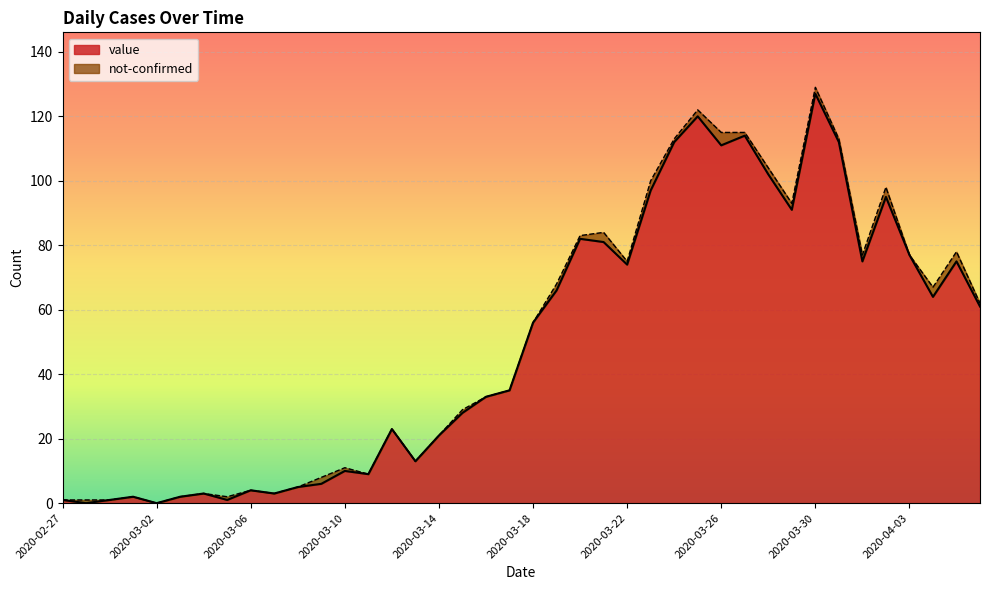

What is the greatest value displayed?

127